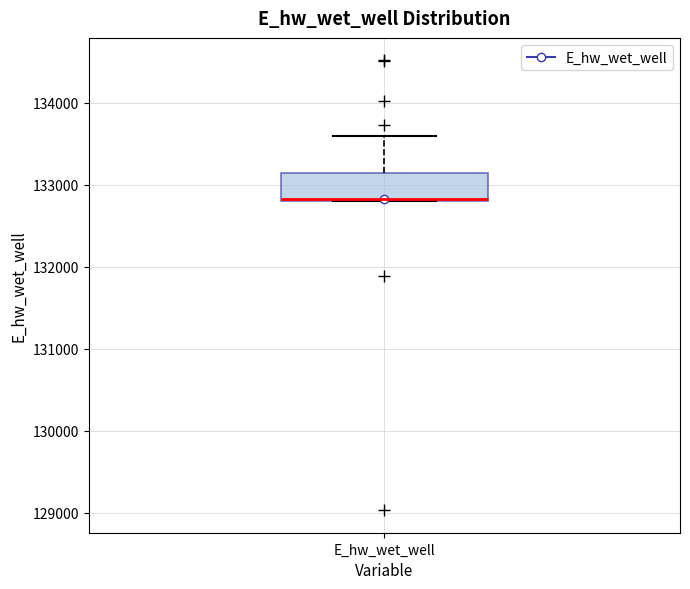

Read this box plot against the y-axis: the position of the median line, the range covered by the box, and the ends of both whiskers. The values are not printed on the chart, so give them approximately, as read against the axis.

median 132800, box 132800 to 133100, whiskers 132800 to 133600